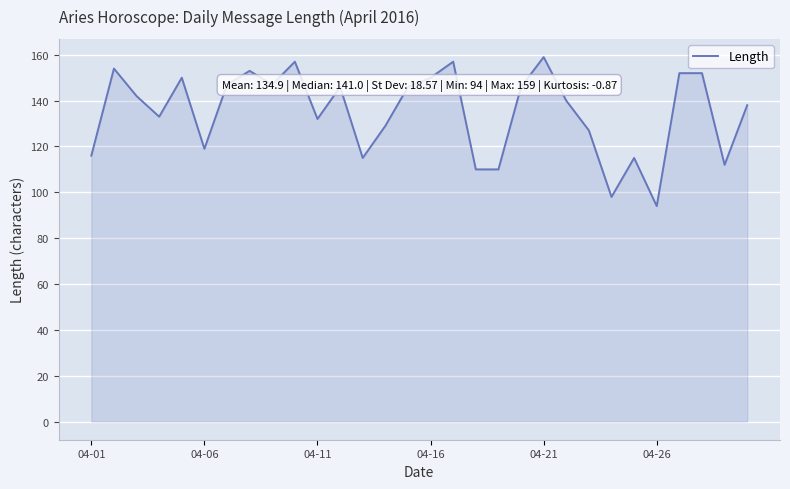

What is the smallest value displayed?

94